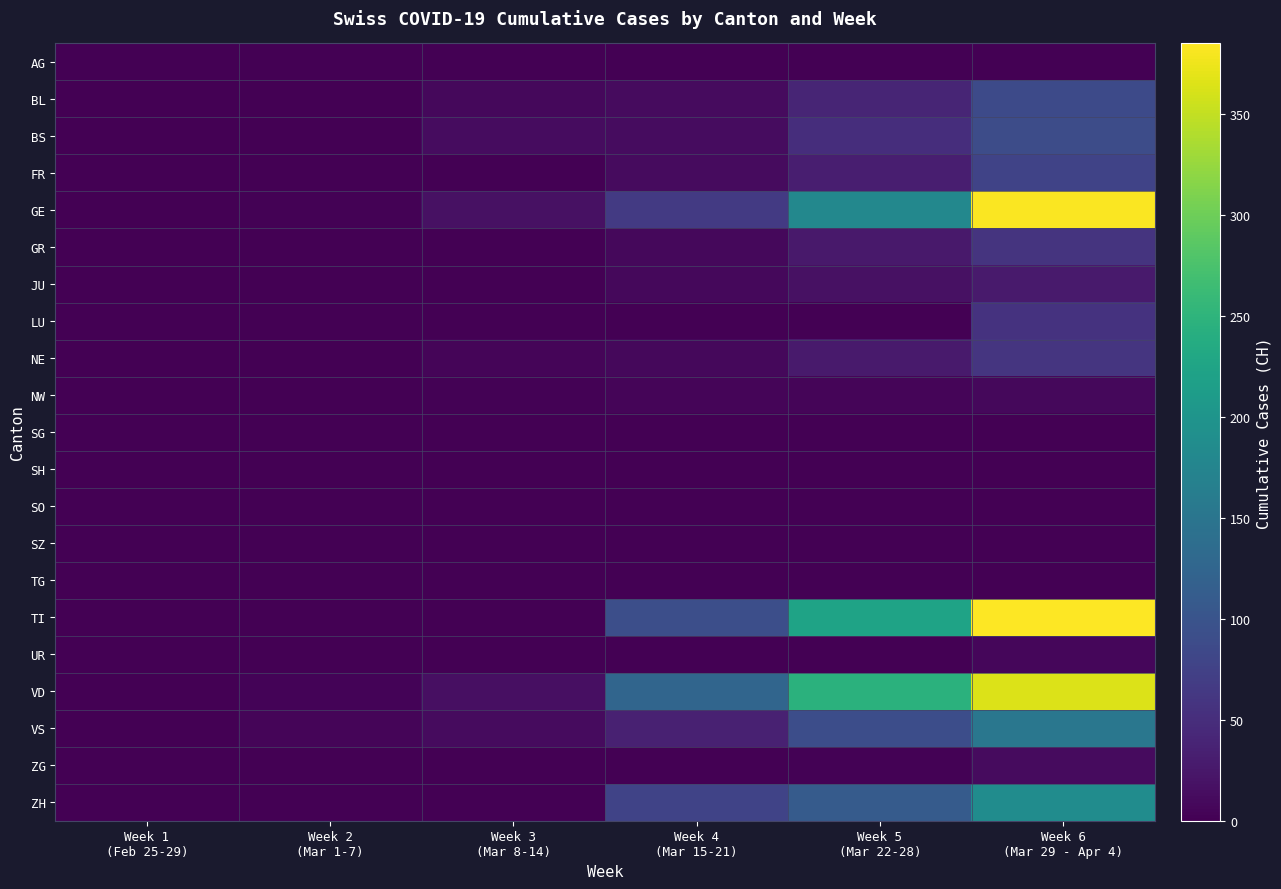

Which series has the widest spread of values?

TI